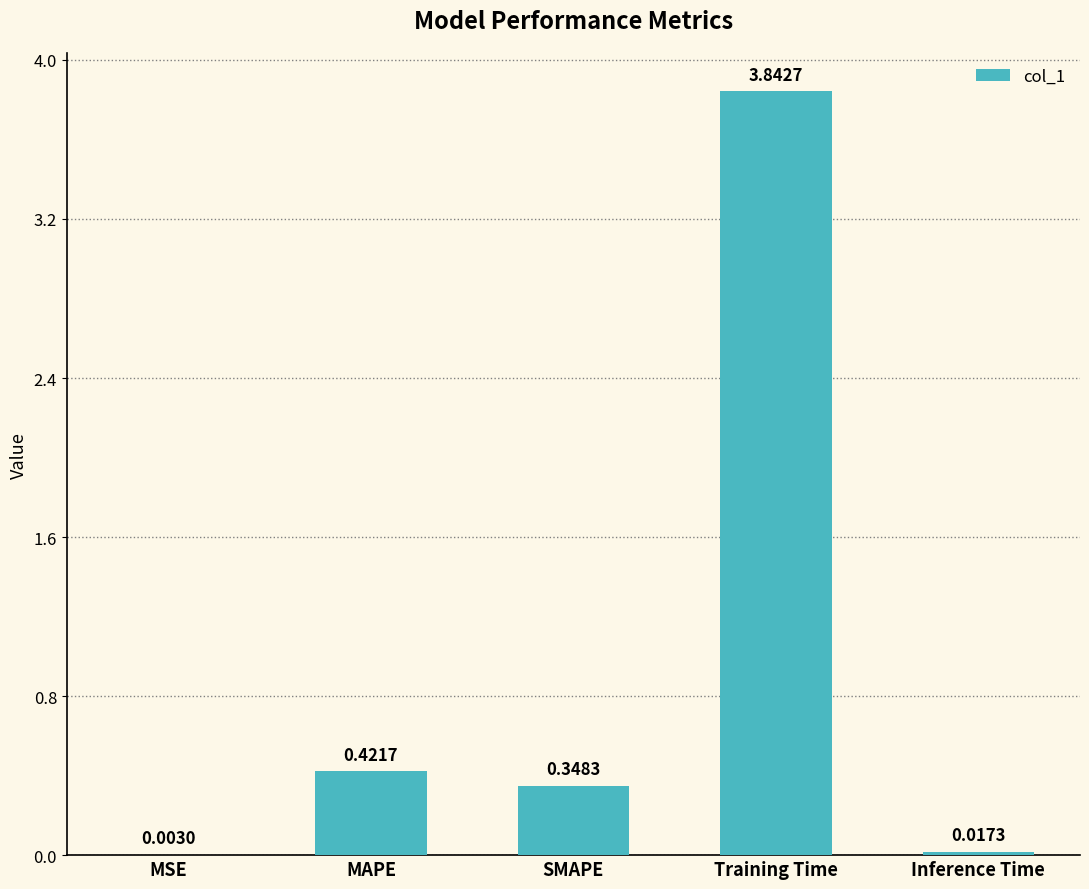

Which category has the highest value across all series?

Training Time